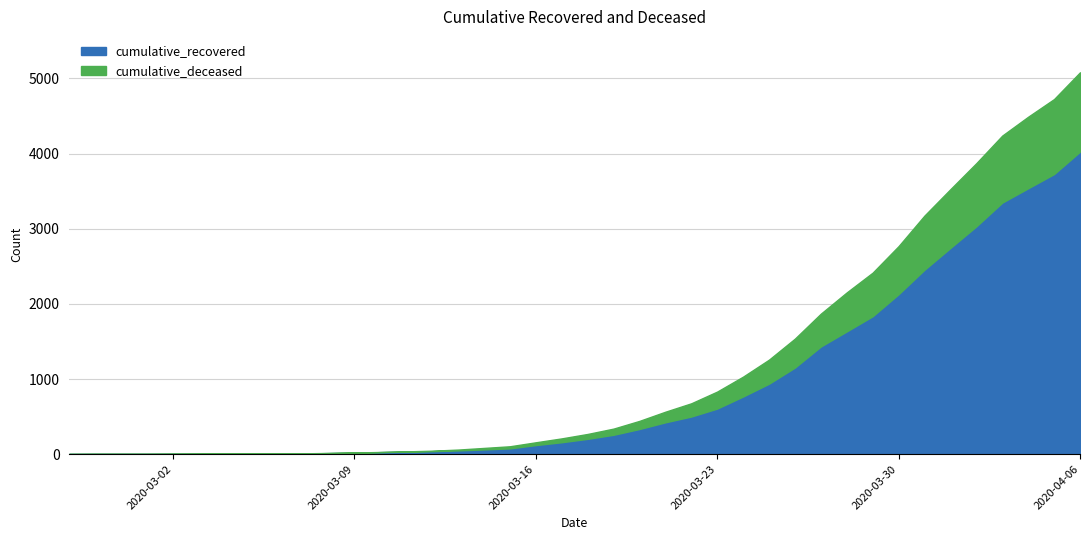

True or false: cumulative_recovered and cumulative_deceased cross at least once.

False